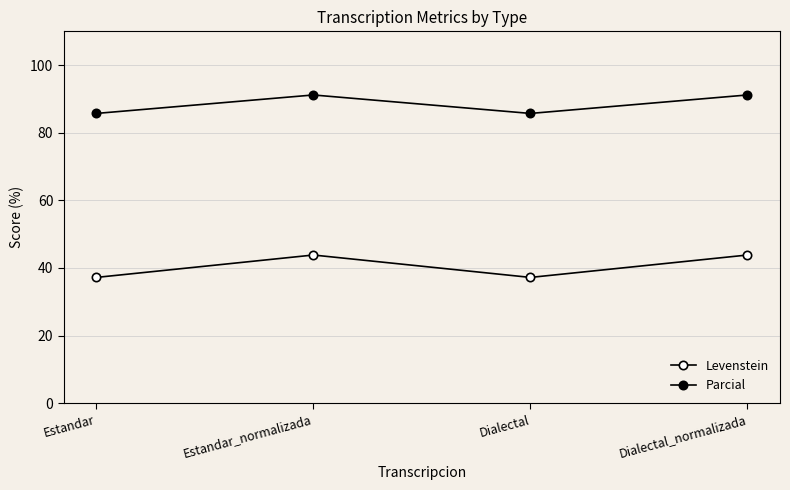

Does the chart have visible grid lines?

Yes